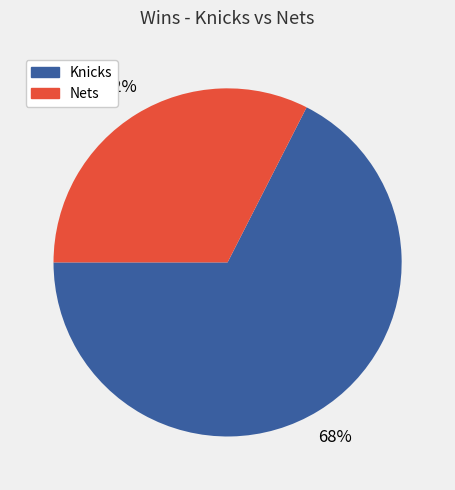

To the nearest percent, what is the combined percentage of Knicks and Nets?

100%